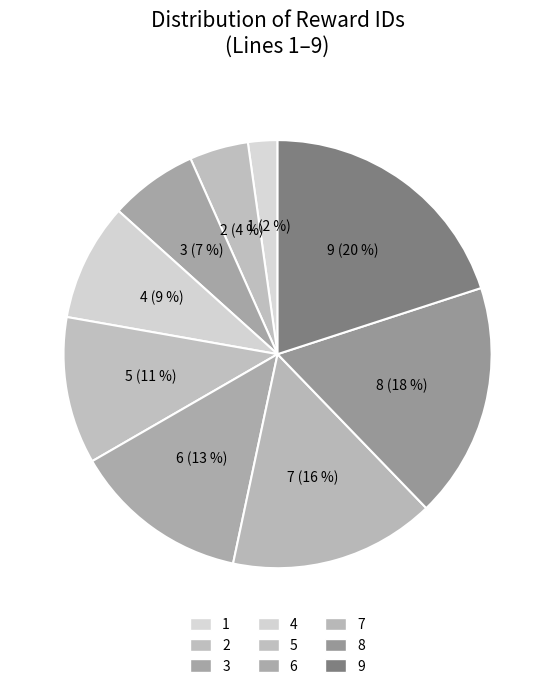

To the nearest percent, what portion does 8 represent?

18%